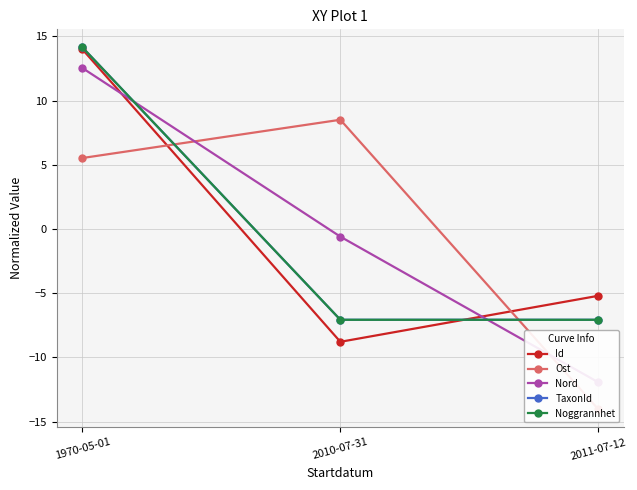

What is the label of the 3rd point from the left?

2011-07-12